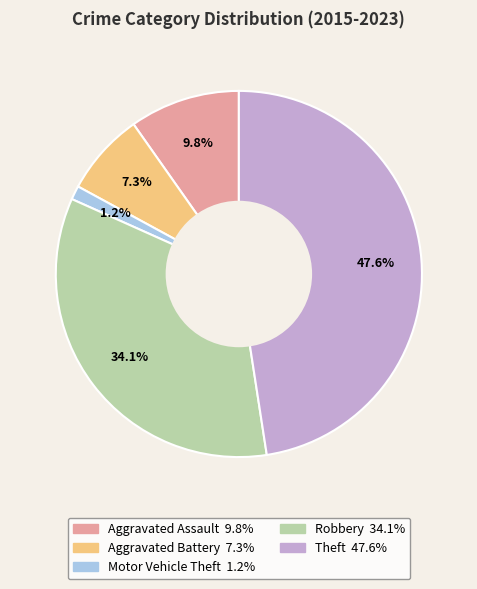

Which has a higher value, Motor Vehicle Theft or Aggravated Battery?

Aggravated Battery